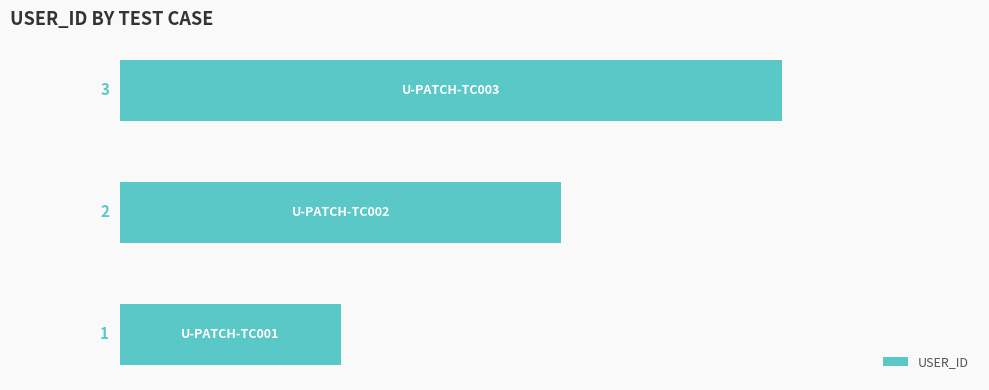

How many values are between 1 and 3?

3